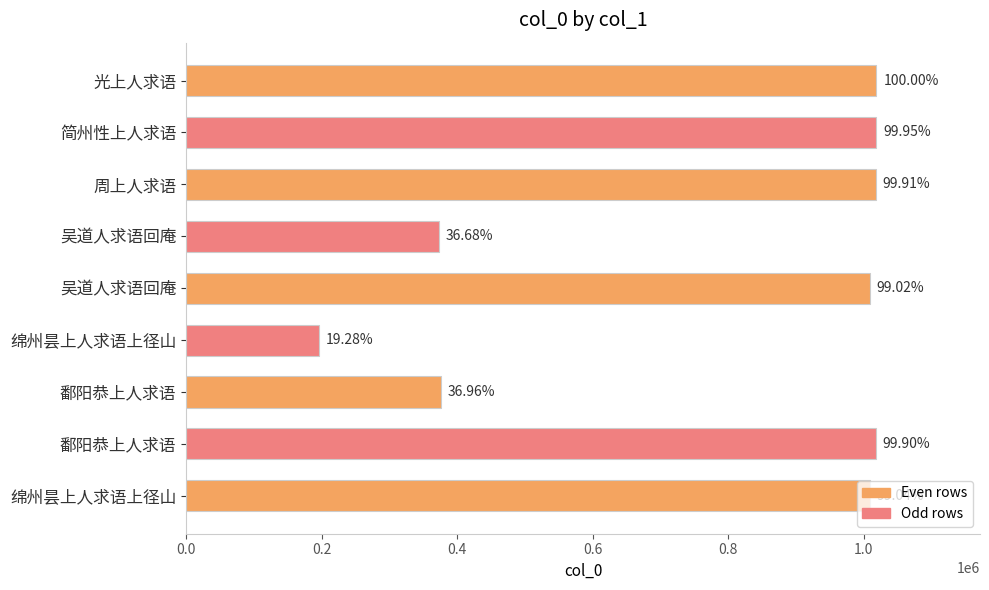

What is the minimum value shown in the chart?

196393